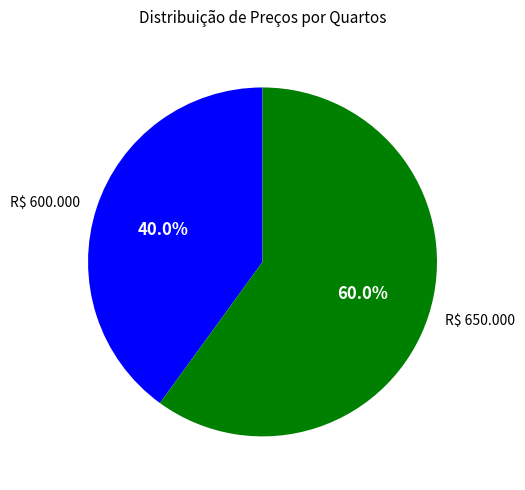

What portion of the pie excludes R$ 600.000?

60.0%